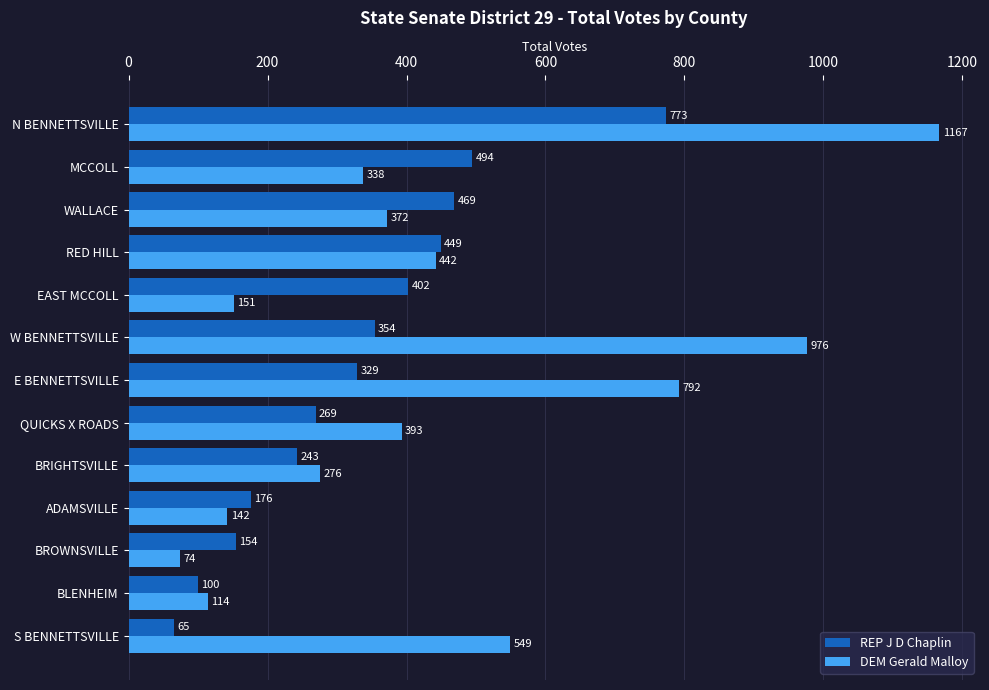

List the labels in order of REP J D Chaplin value, smallest first.

S BENNETTSVILLE, BLENHEIM, BROWNSVILLE, ADAMSVILLE, BRIGHTSVILLE, QUICKS X ROADS, E BENNETTSVILLE, W BENNETTSVILLE, EAST MCCOLL, RED HILL, WALLACE, MCCOLL, N BENNETTSVILLE